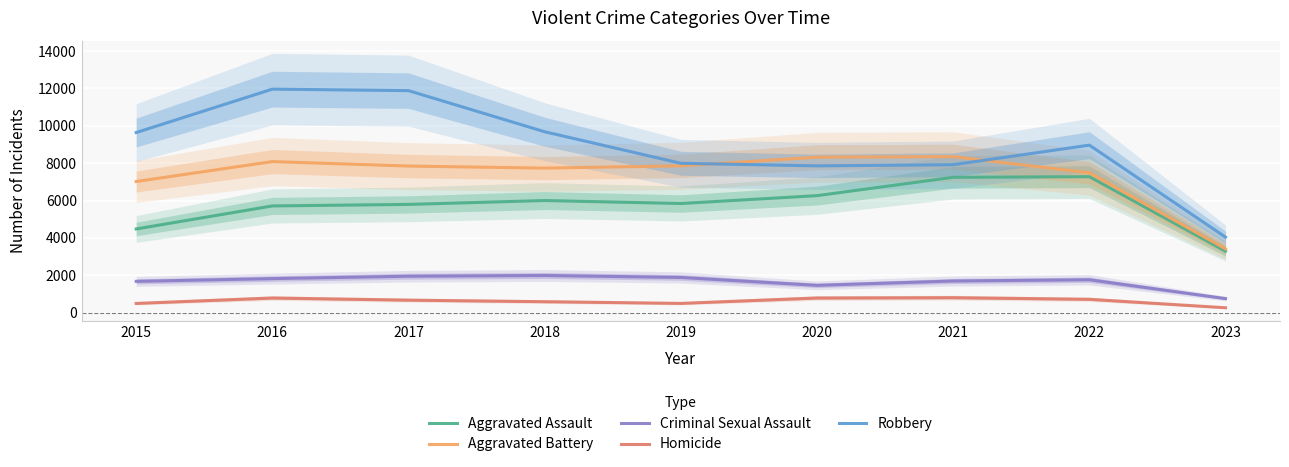

True or false: Aggravated Assault and Aggravated Battery cross at least once.

False